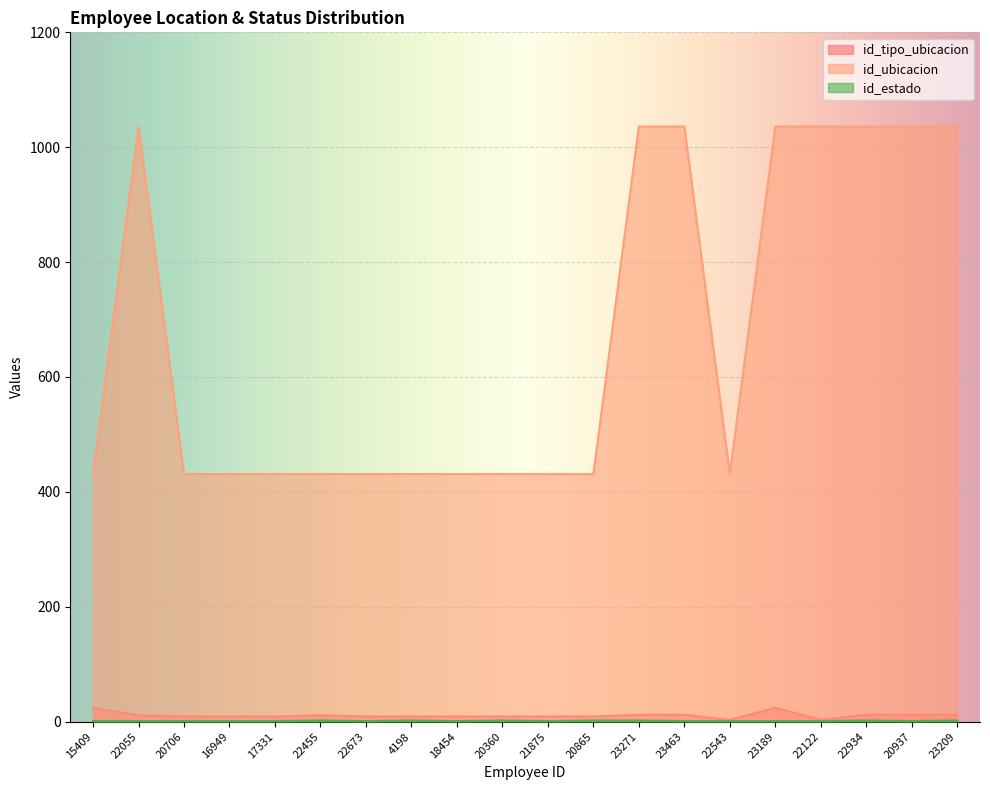

What is the sum of the id_estado values at 21875 and 23463?

2